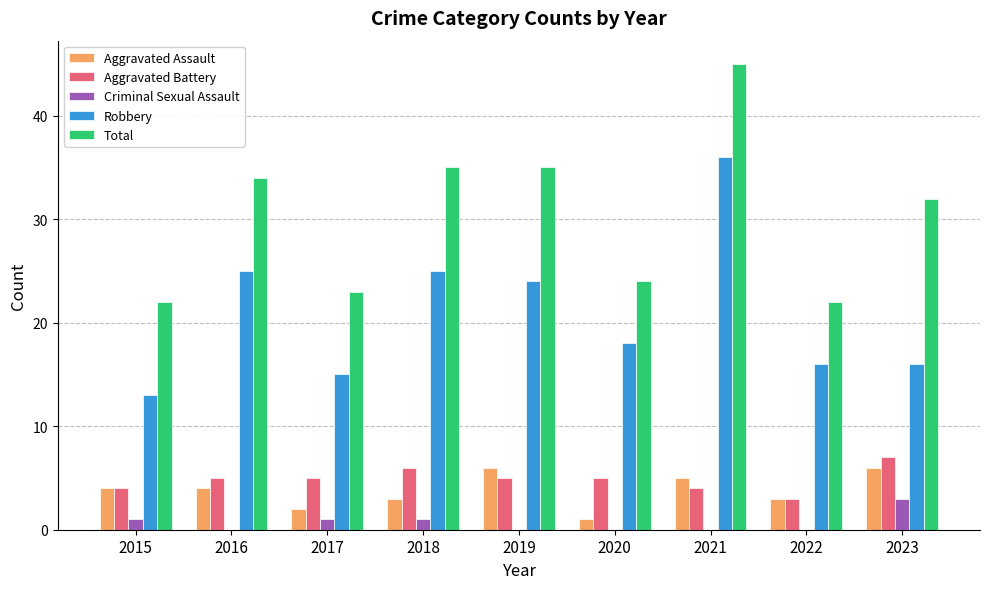

What is the sum of the Robbery values at 2018 and 2020?

43